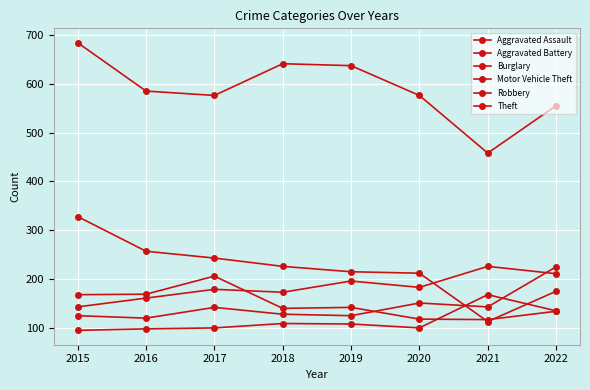

What is the smallest value displayed?

95